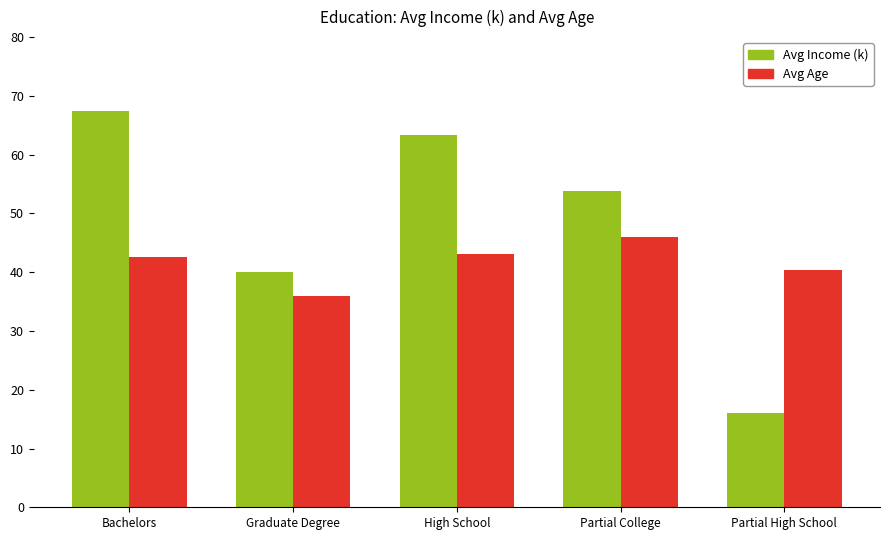

How many bars are there in total?

10